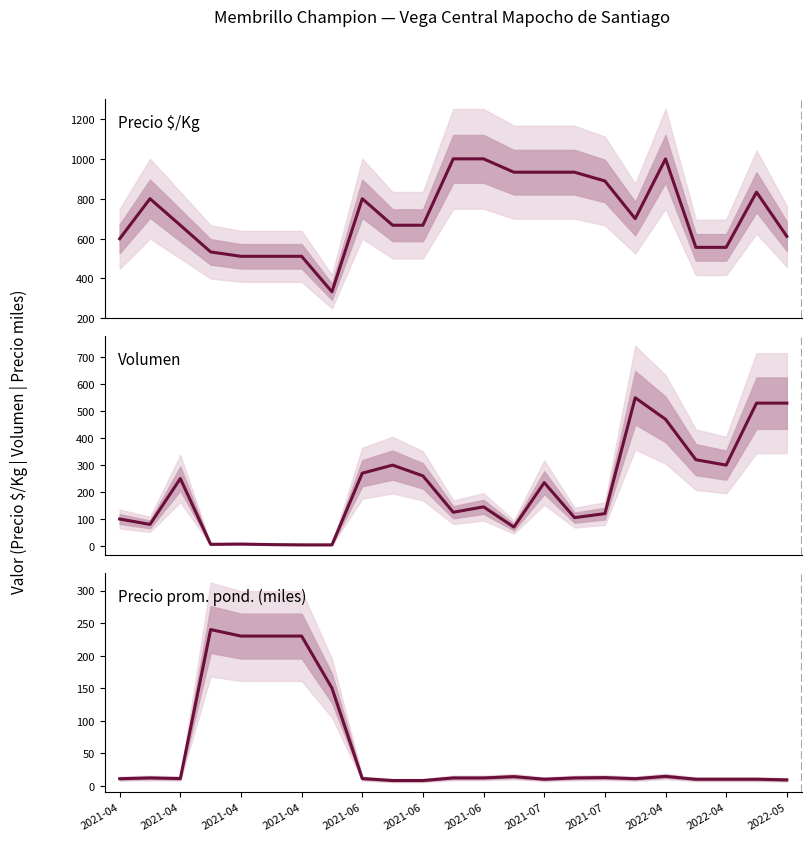

Rank the series at 2022-04 from lowest to highest value.

Precio prom. pond. (miles), Volumen, Precio $/Kg